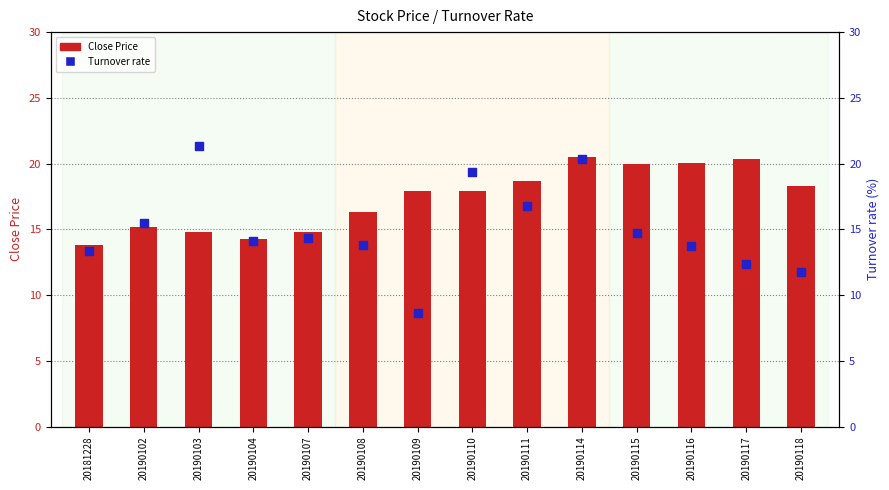

What are all the series names shown in the legend?

Close Price, Turnover rate